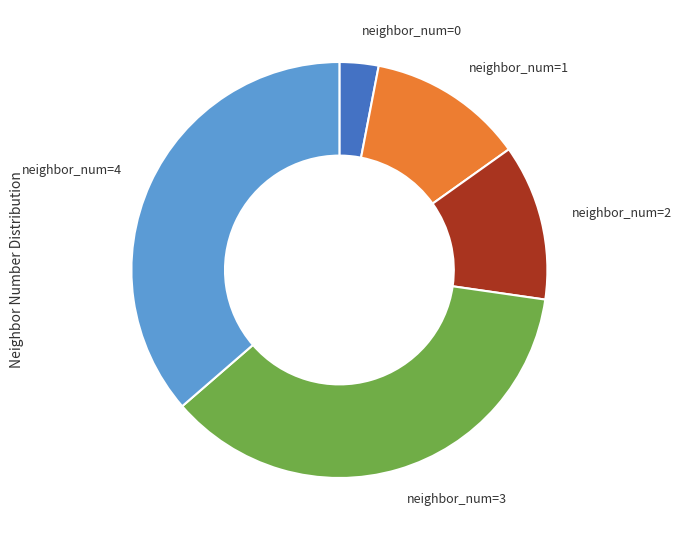

Is there any slice that represents more than half of the pie?

No